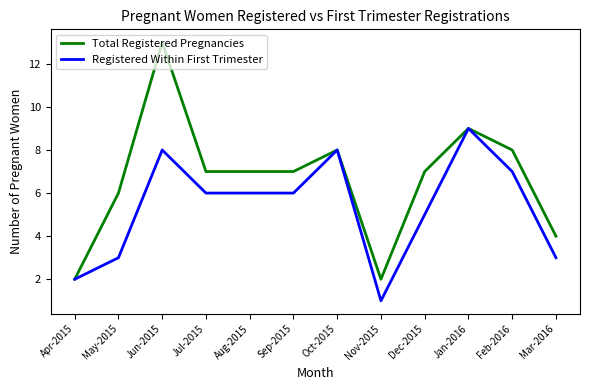

Between Dec-2015 and Jan-2016, which series saw the biggest shift?

Registered Within First Trimester